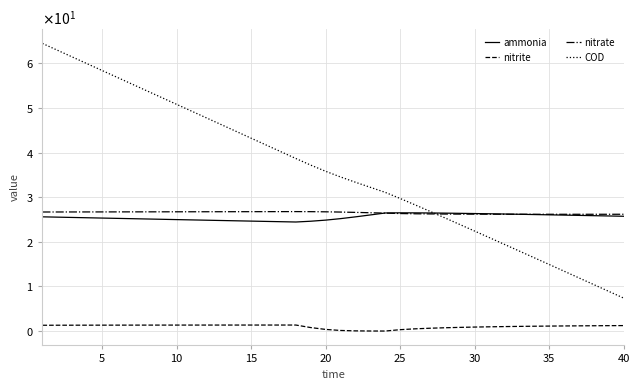

What are all the series names shown in the legend?

ammonia, nitrite, nitrate, COD